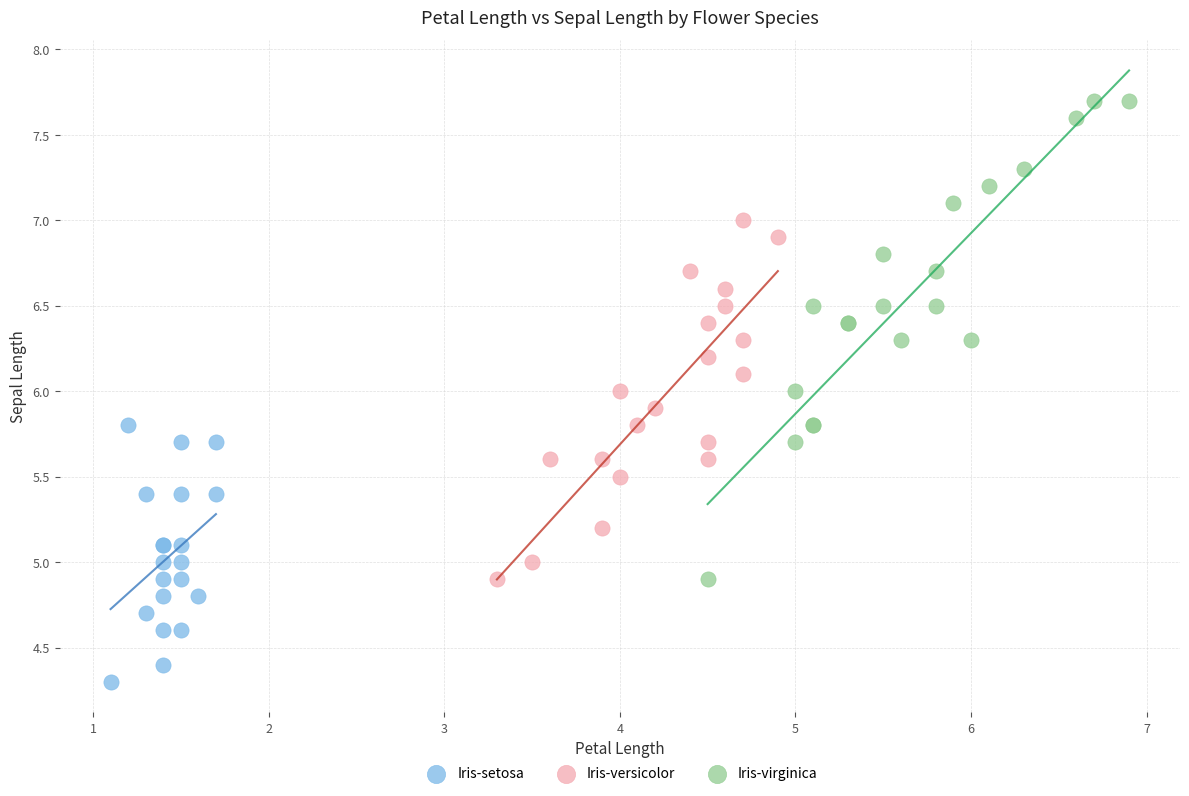

What are all the series names shown in the legend?

Iris-setosa, Iris-versicolor, Iris-virginica